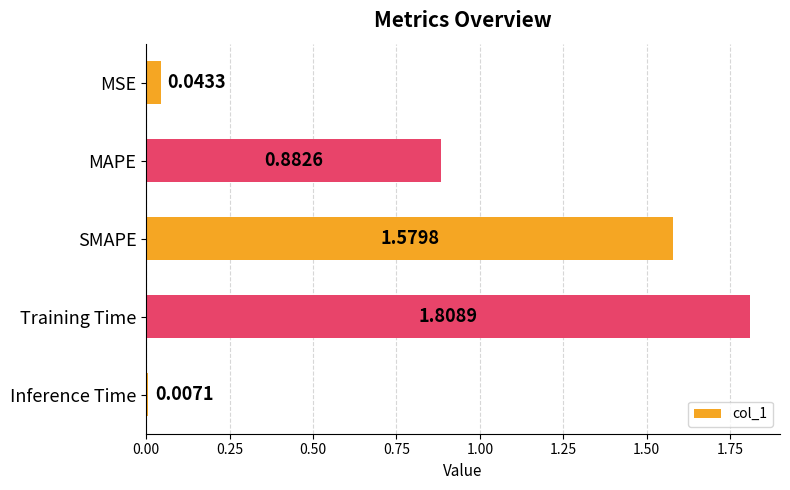

At which label is the value closest to 0?

Inference Time